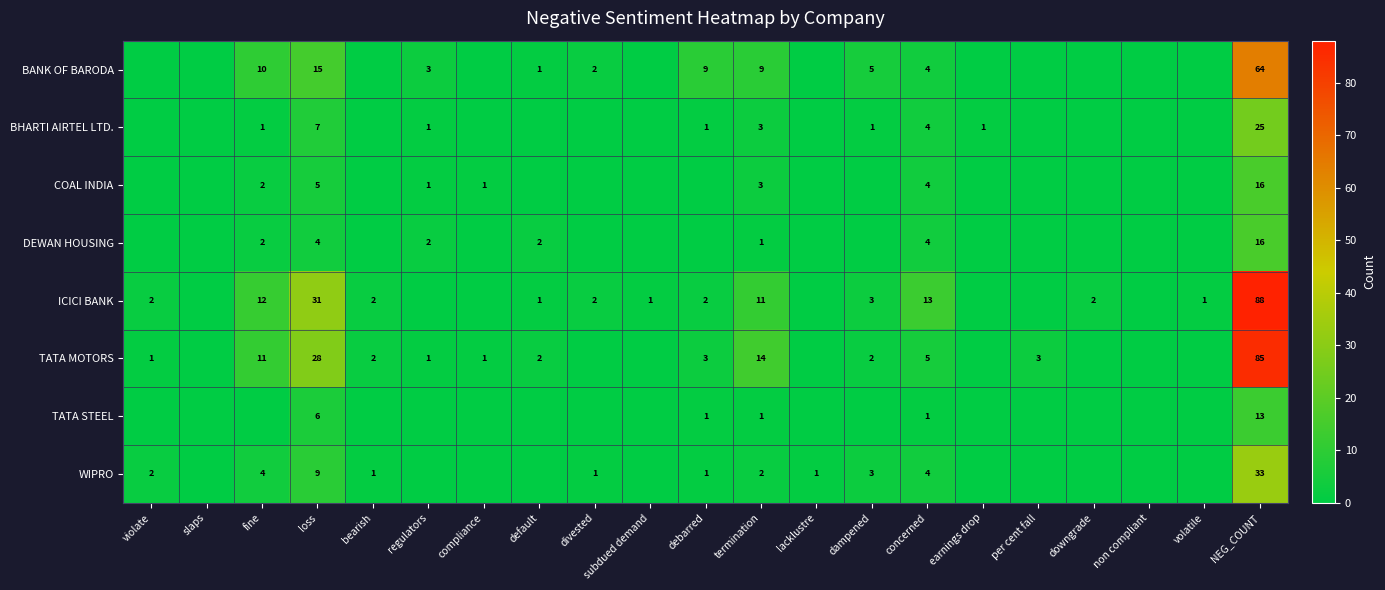

What is the sum of the ICICI BANK values at violate and fine?

14